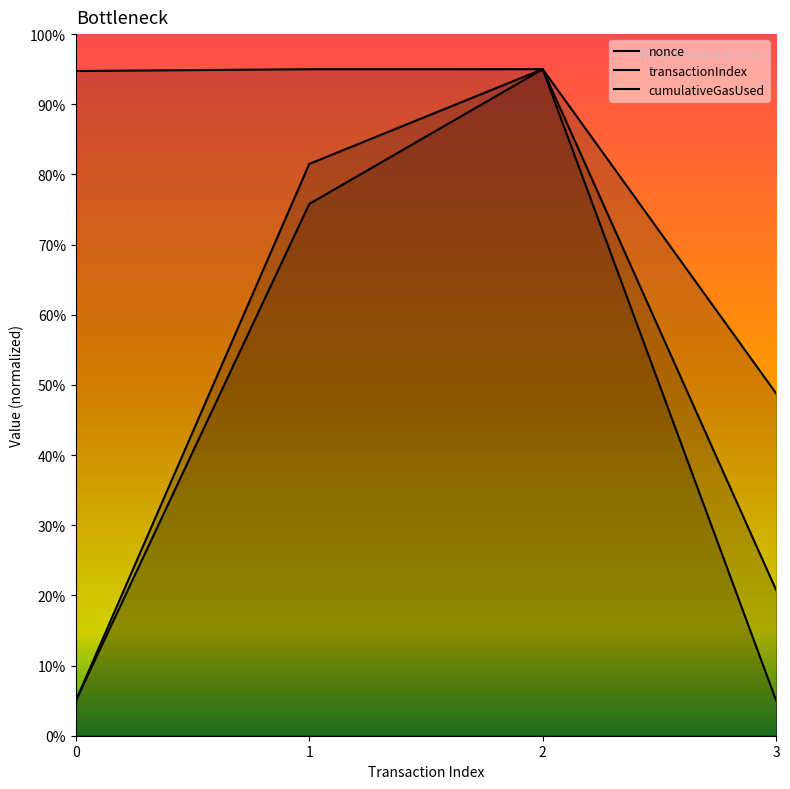

At which label does transactionIndex reach its peak?

2